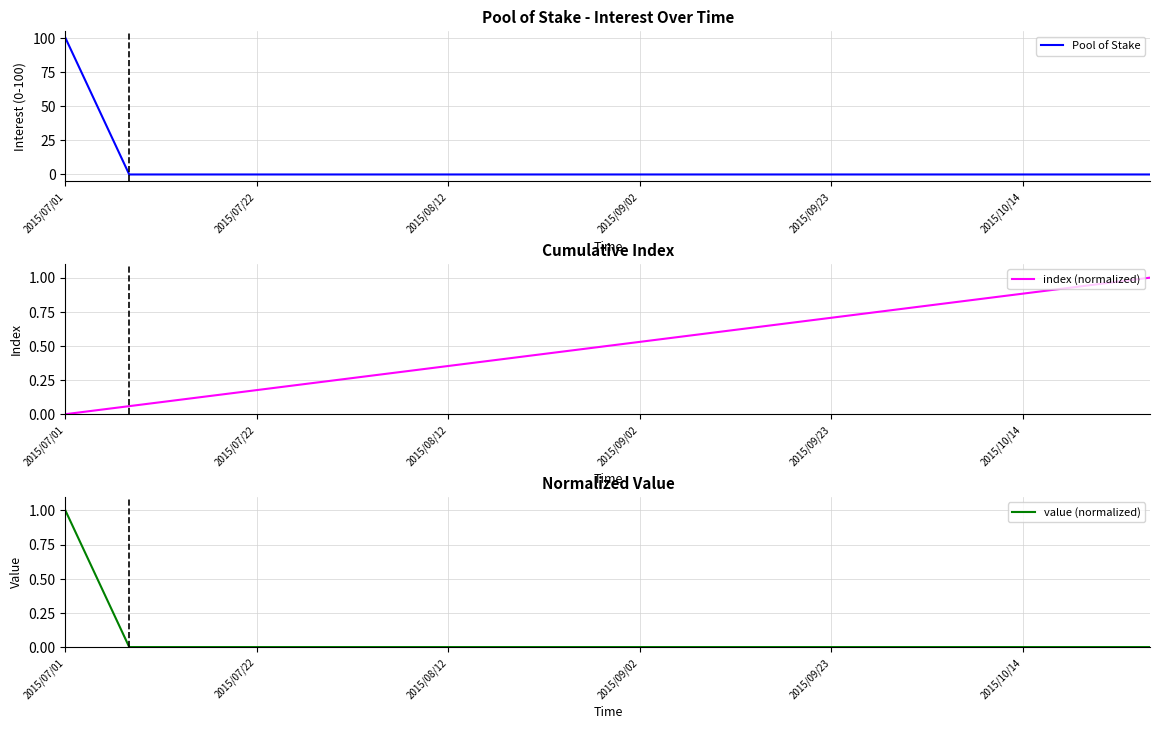

What is the greatest value displayed?

100.0